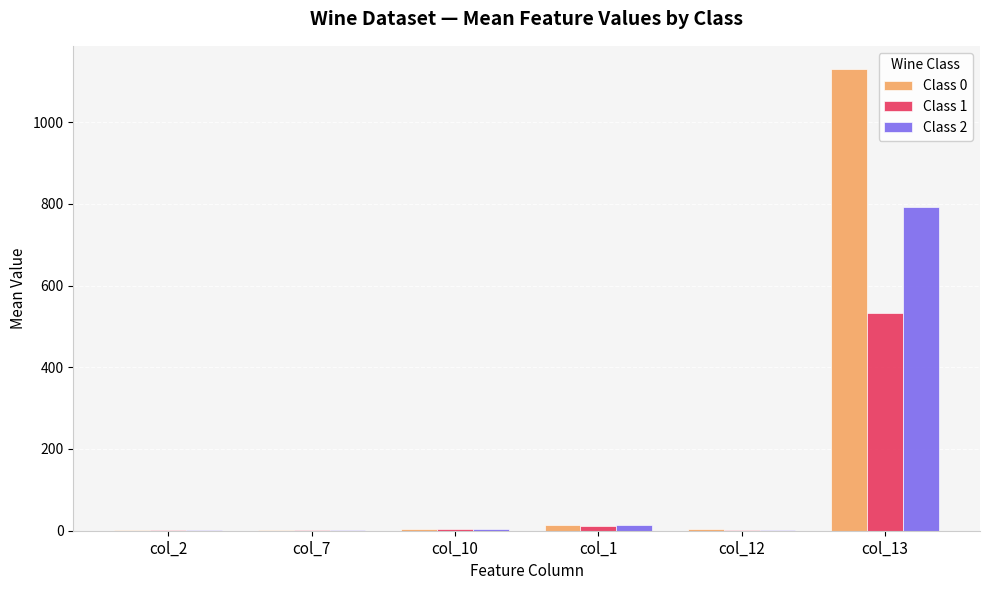

At which category does the chart reach its peak across all series?

col_13